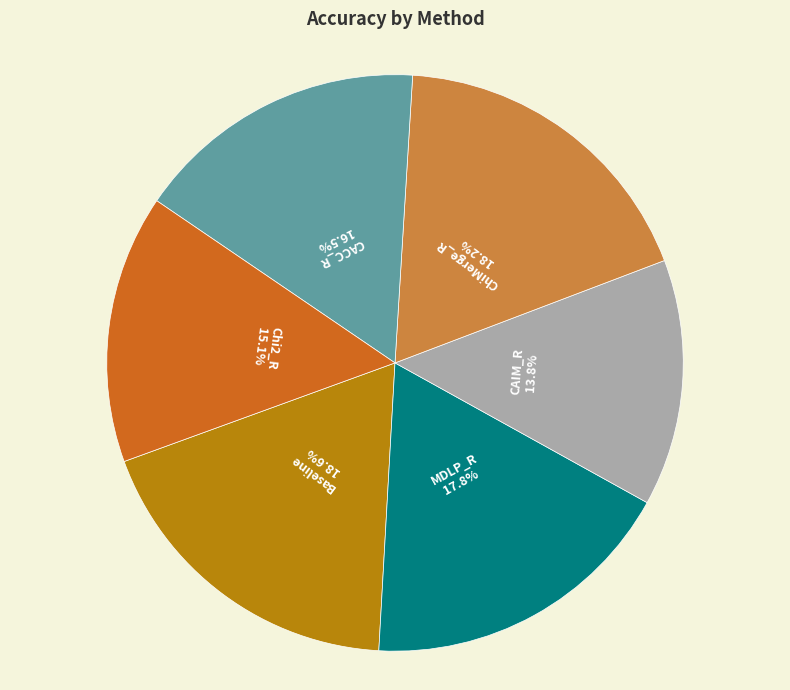

Is there a majority slice in this chart?

No